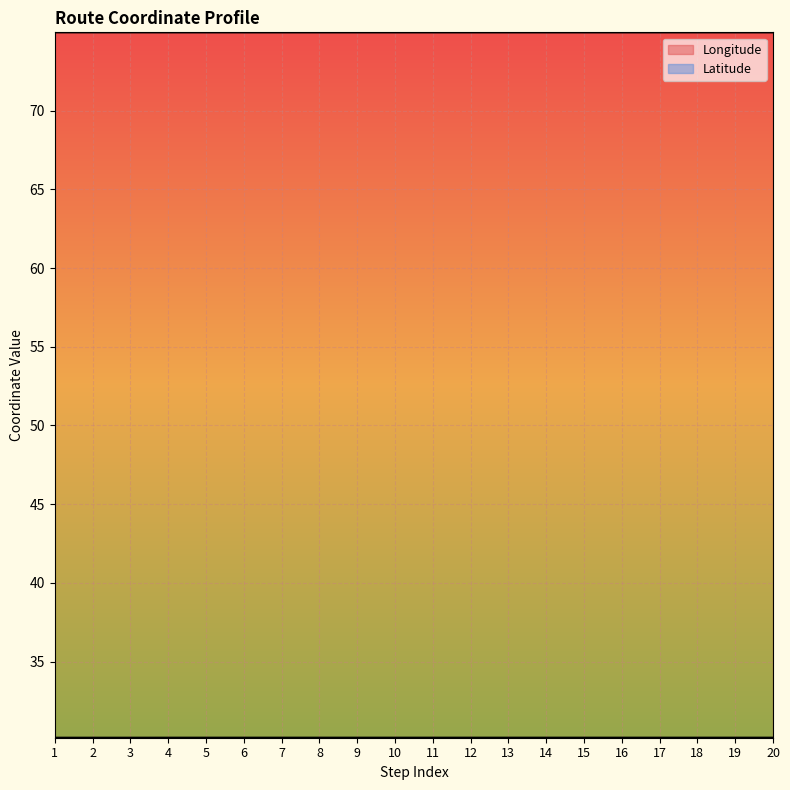

True or false: Latitude and Longitude intersect in this chart.

False